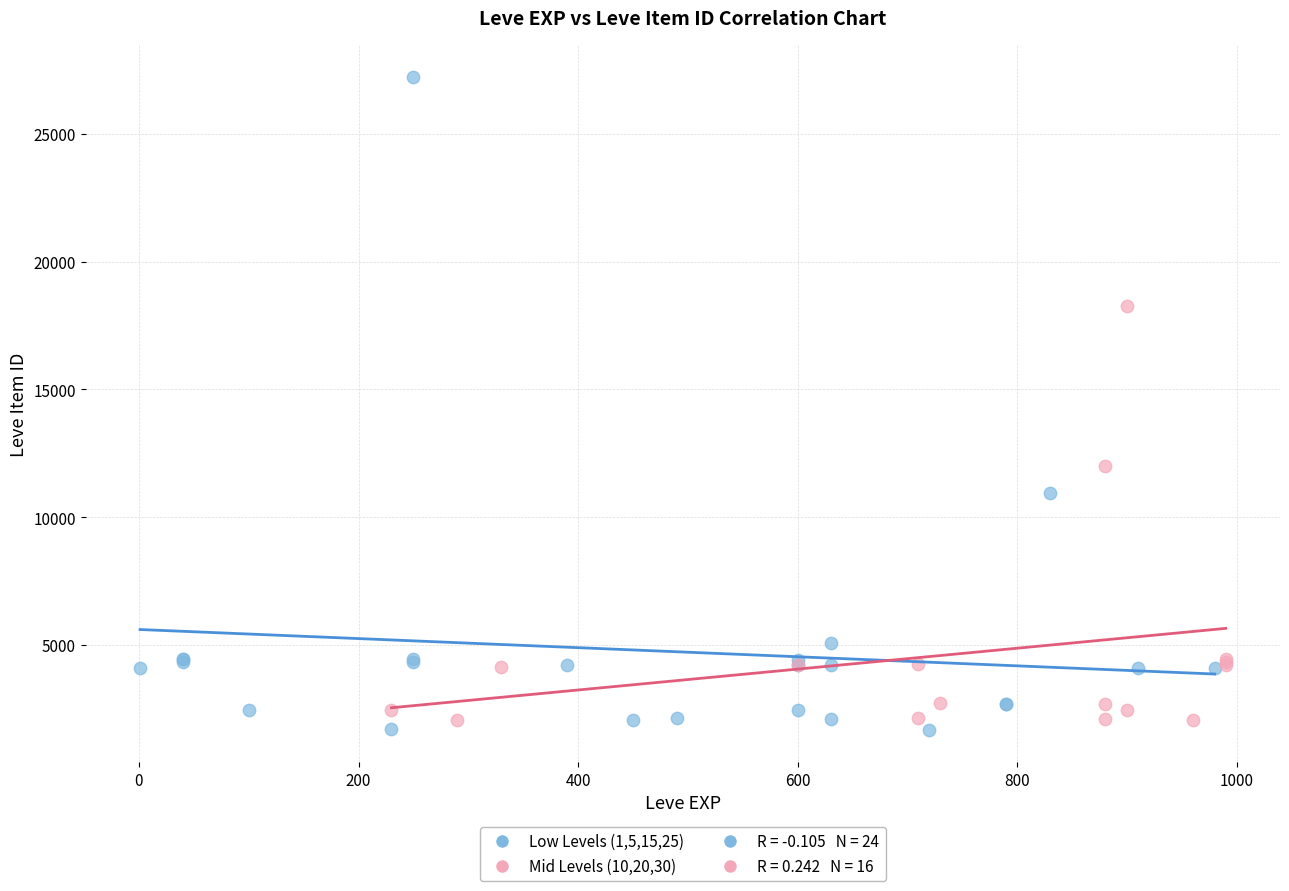

Which series has the largest Y range (max minus min)?

Low Levels (1,5,15,25)